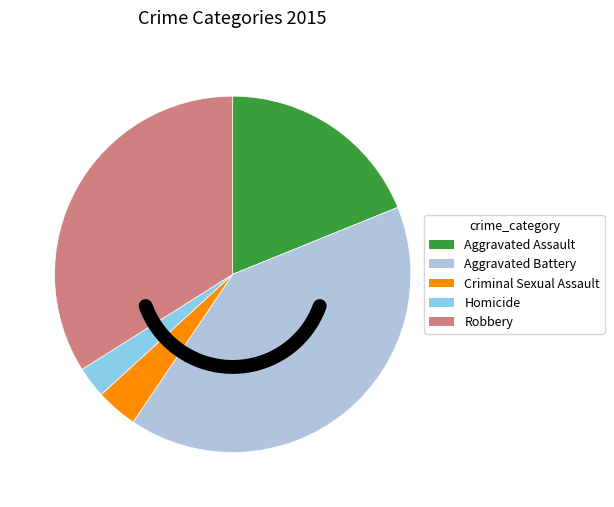

How many segments does this pie chart have?

5